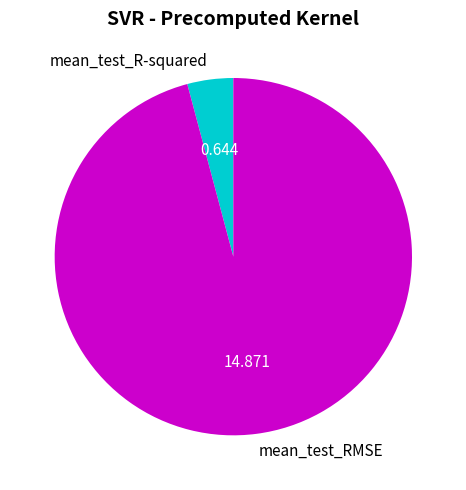

Which has a higher value, mean_test_RMSE or mean_test_R-squared?

mean_test_RMSE